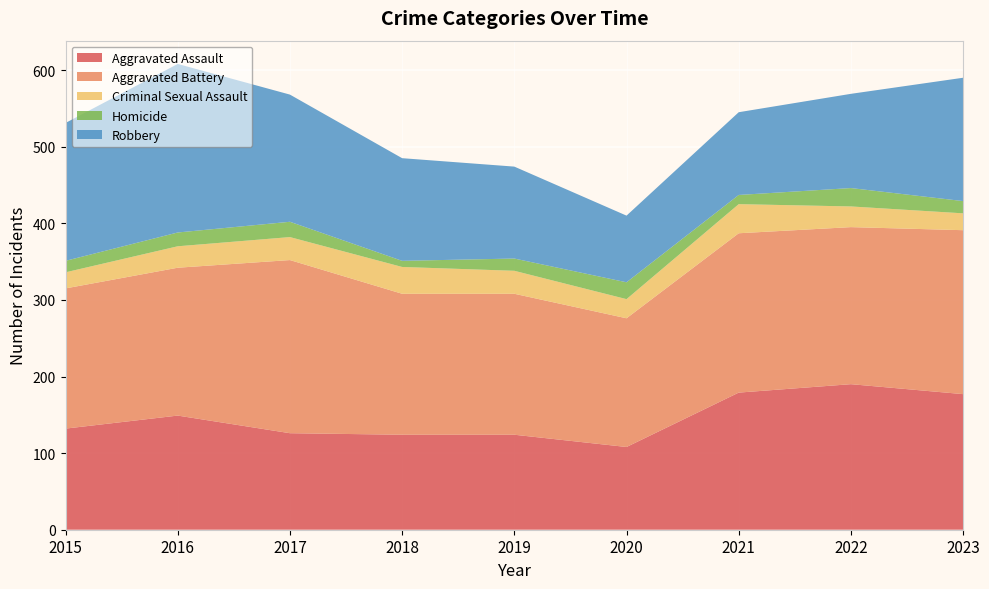

Reading right to left, what are all the values shown in this chart?

Aggravated Assault: 2023=177	2022=190	2021=179	2020=108	2019=124	2018=124	2017=126	2016=149	2015=132
Aggravated Battery: 2023=214	2022=205	2021=208	2020=168	2019=184	2018=184	2017=226	2016=193	2015=183
Criminal Sexual Assault: 2023=22	2022=27	2021=38	2020=25	2019=30	2018=35	2017=30	2016=28	2015=21
Homicide: 2023=16	2022=24	2021=12	2020=22	2019=16	2018=8	2017=20	2016=18	2015=15
Robbery: 2023=161	2022=123	2021=108	2020=87	2019=120	2018=134	2017=166	2016=220	2015=180